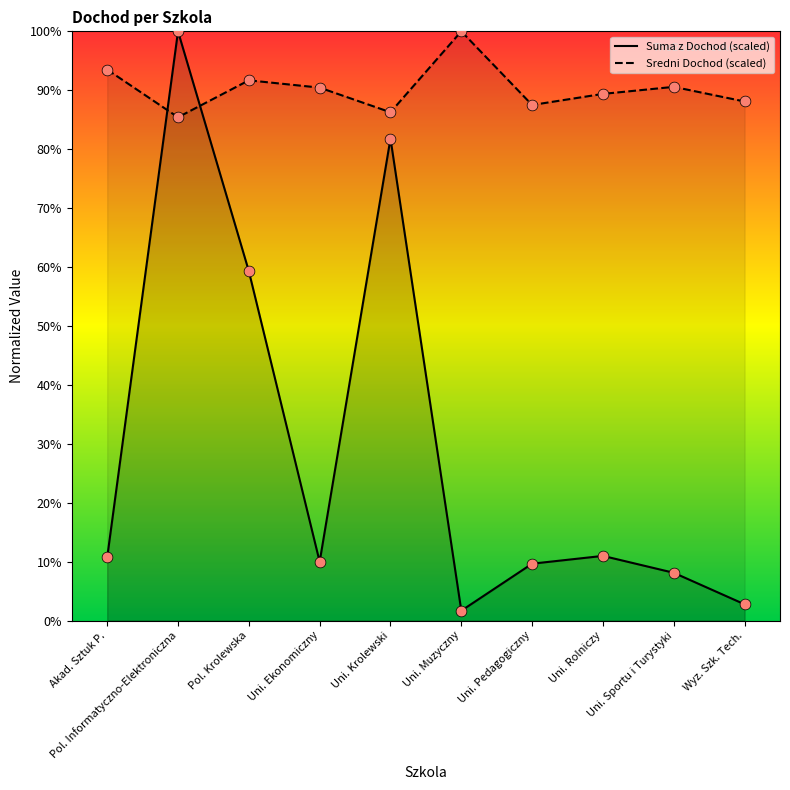

Which series reaches the minimum Y coordinate?

Suma z Dochod